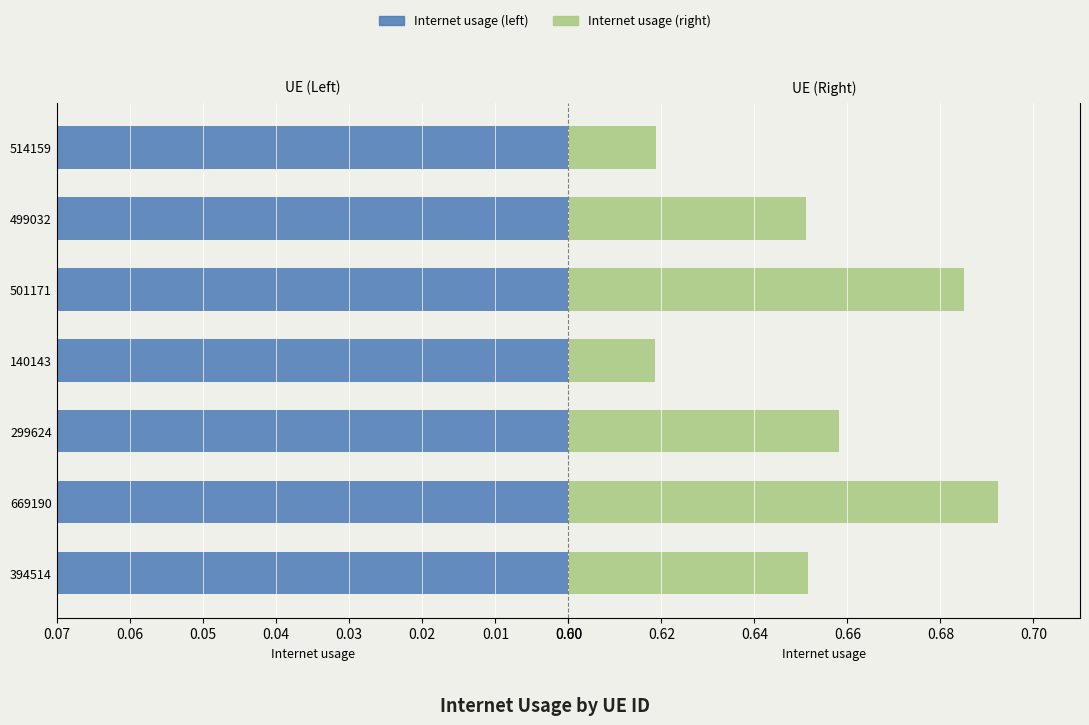

Which series changed the most between 669190 and 499032?

Internet usage (left)